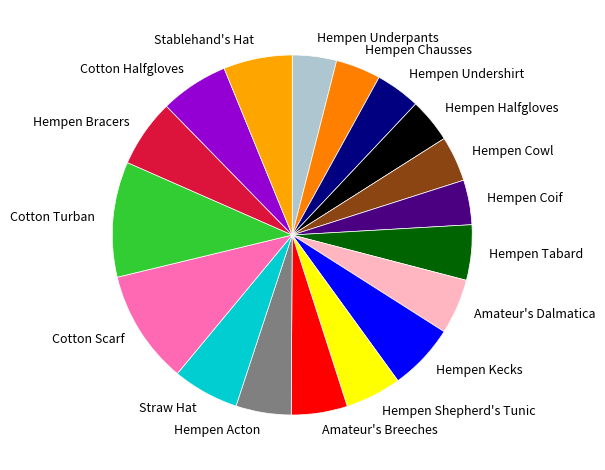

Between Cotton Scarf and Hempen Tabard, which is larger?

Cotton Scarf